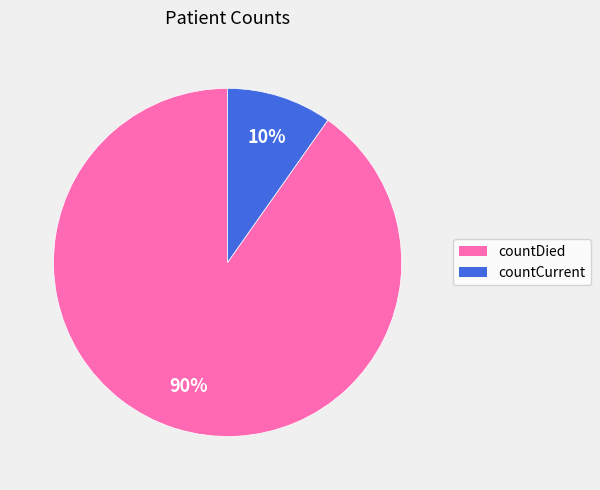

Count the number of slices in the pie.

2